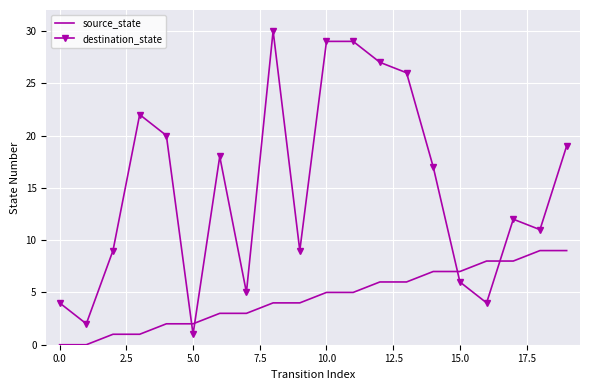

What is the greatest value displayed?

30